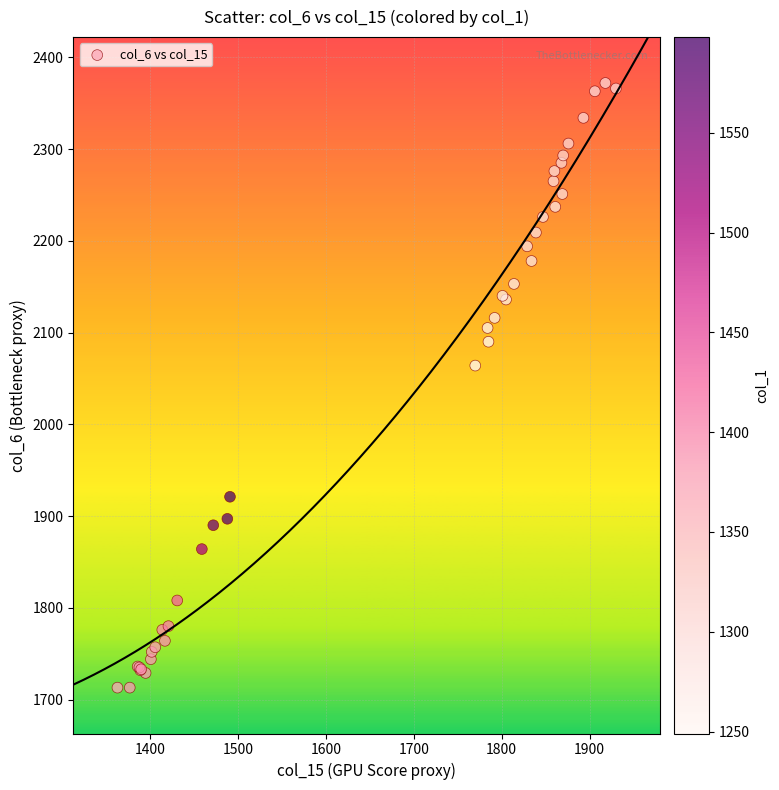

What Y value in the scatter plot is closest to 2042?

2064